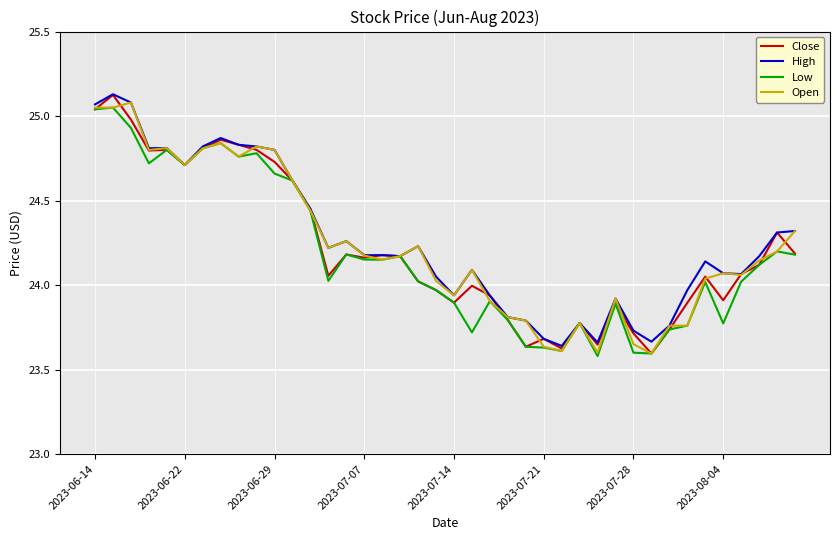

True or false: High and Open cross at least once.

False